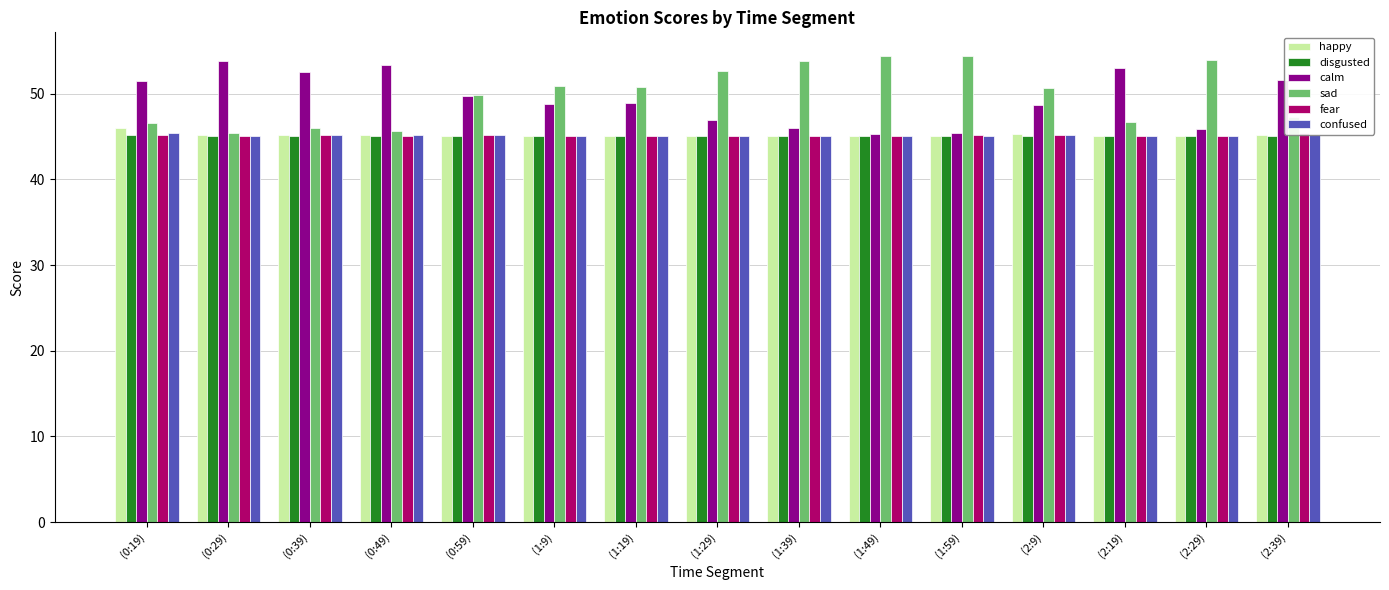

List the series in order of their peak value, lowest first.

disgusted, confused, fear, happy, calm, sad